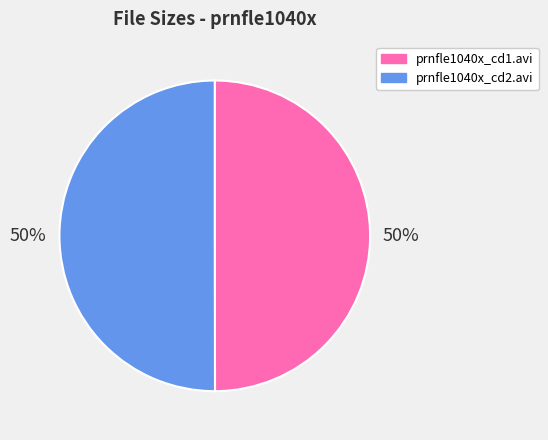

What is the ratio of the value at prnfle1040x_cd2.avi to the value at prnfle1040x_cd1.avi?

1.0